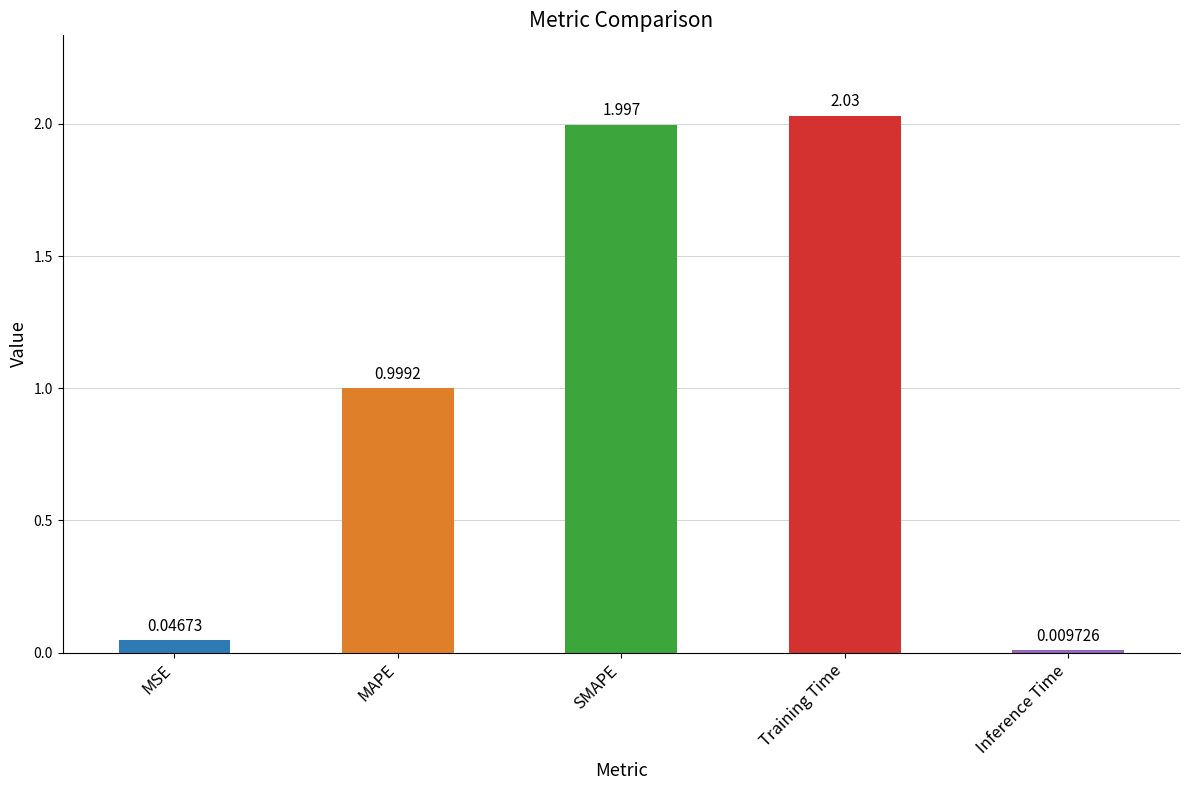

What is the label of the 2nd bar from the right?

Training Time